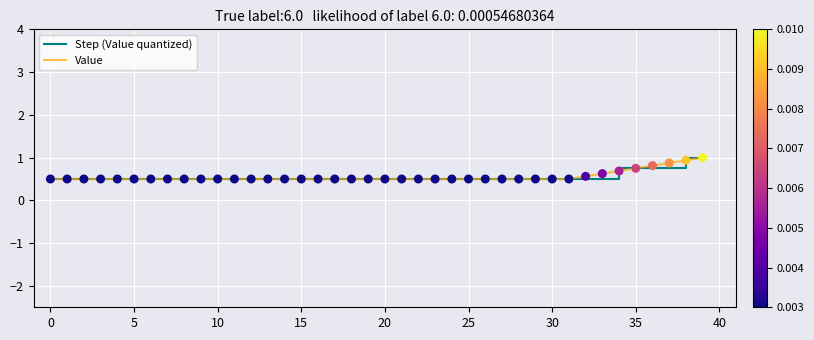

What is the maximum value shown in the chart?

1.0